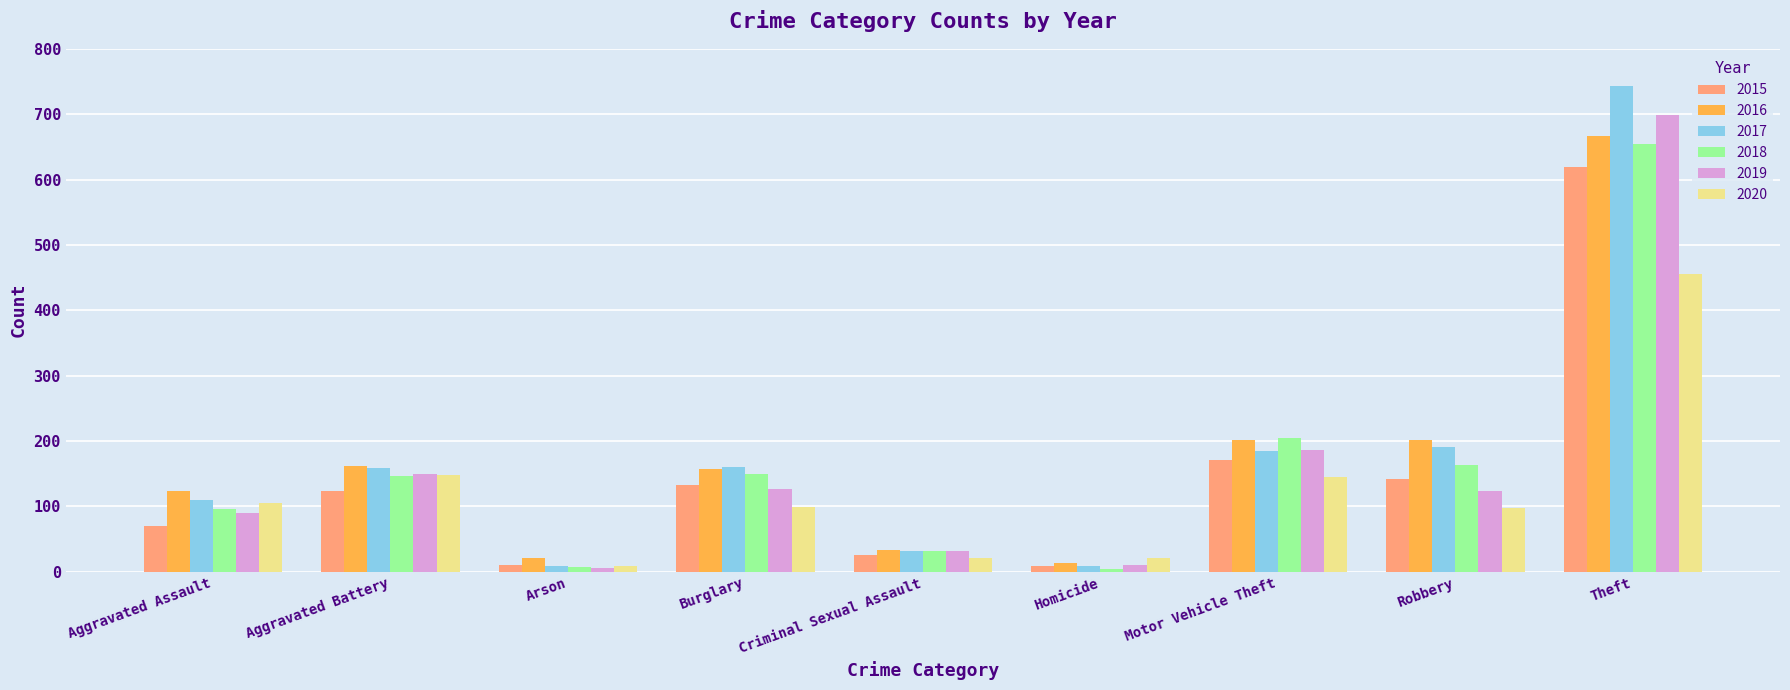

What is the difference between the 2017 values at Criminal Sexual Assault and Burglary?

128